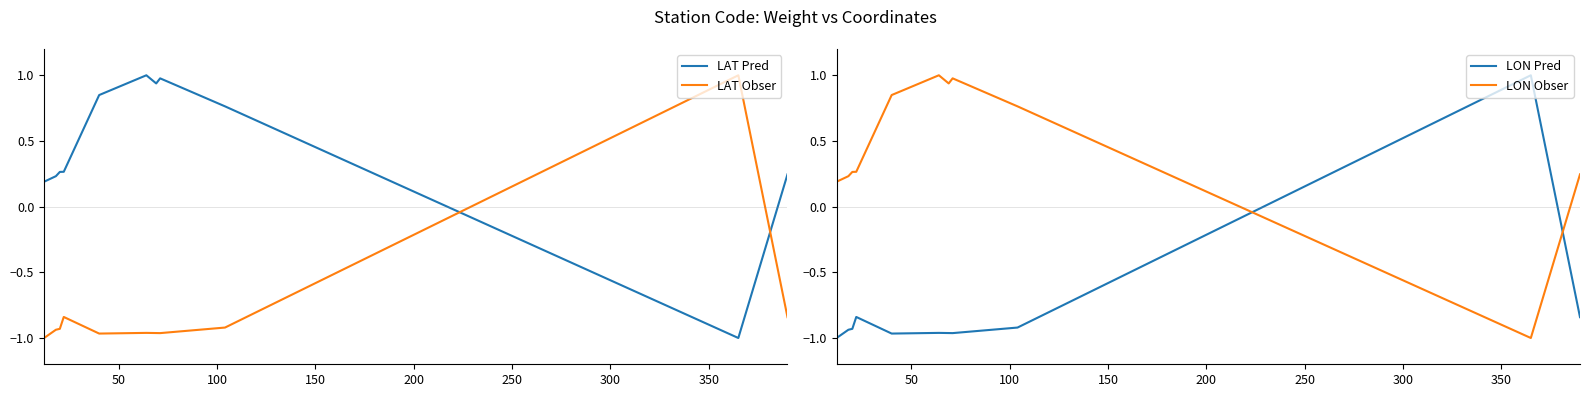

How many intersections are there between LAT Pred and LAT Obser?

2